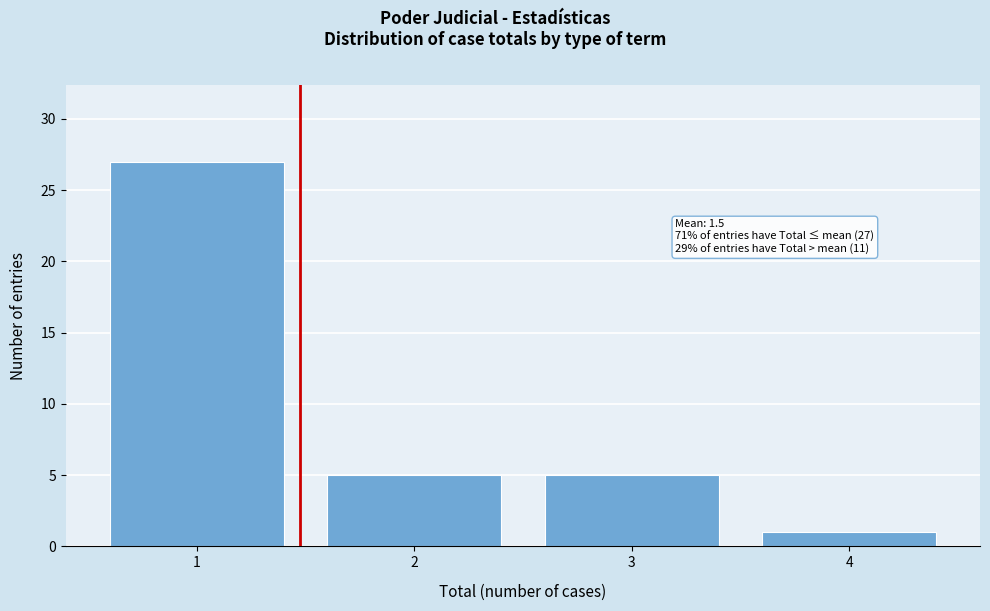

Which range on the x-axis has the tallest bar?

0.5 to 1.5